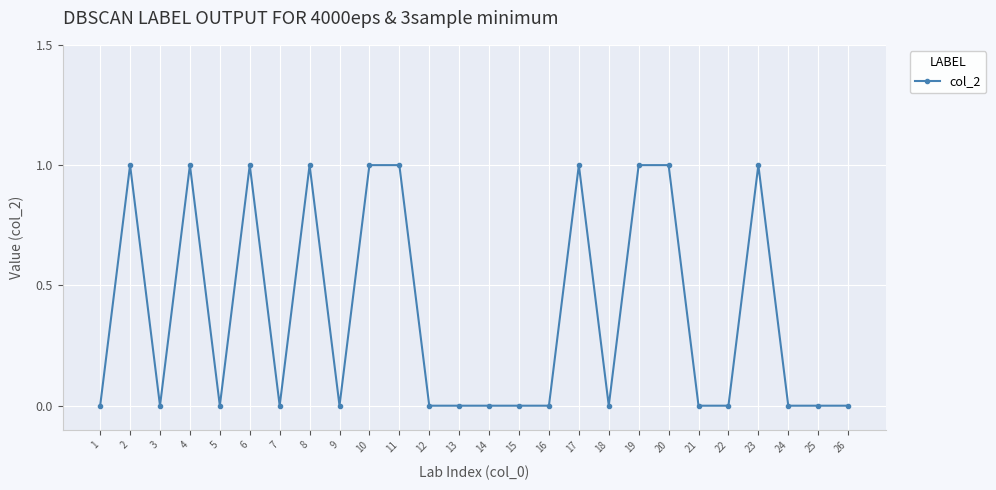

What is the value of the 20th point from the left?

1